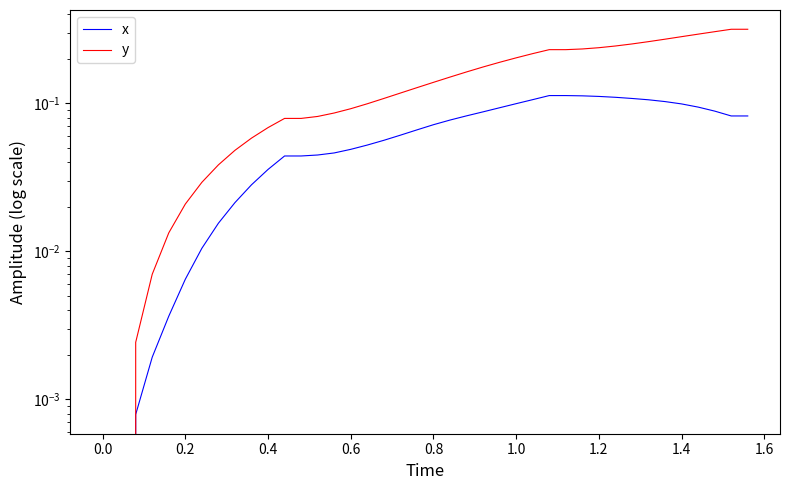

Rank the series at 1.4 from highest to lowest value.

y, x